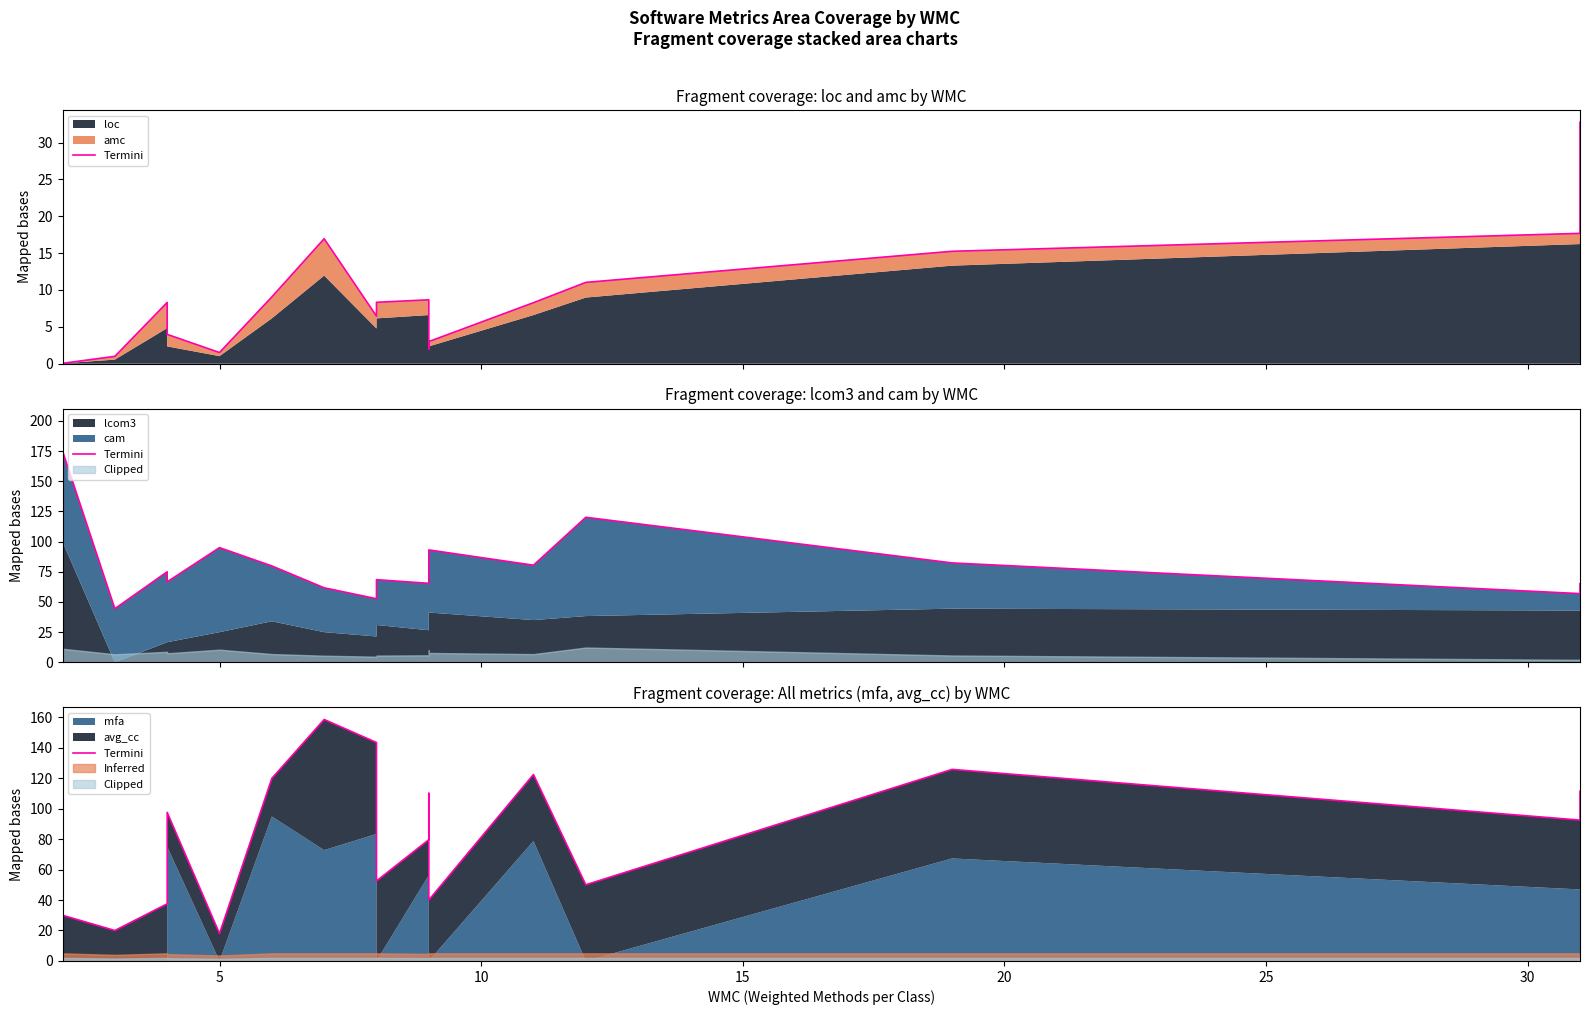

Where is the first local maximum?

5